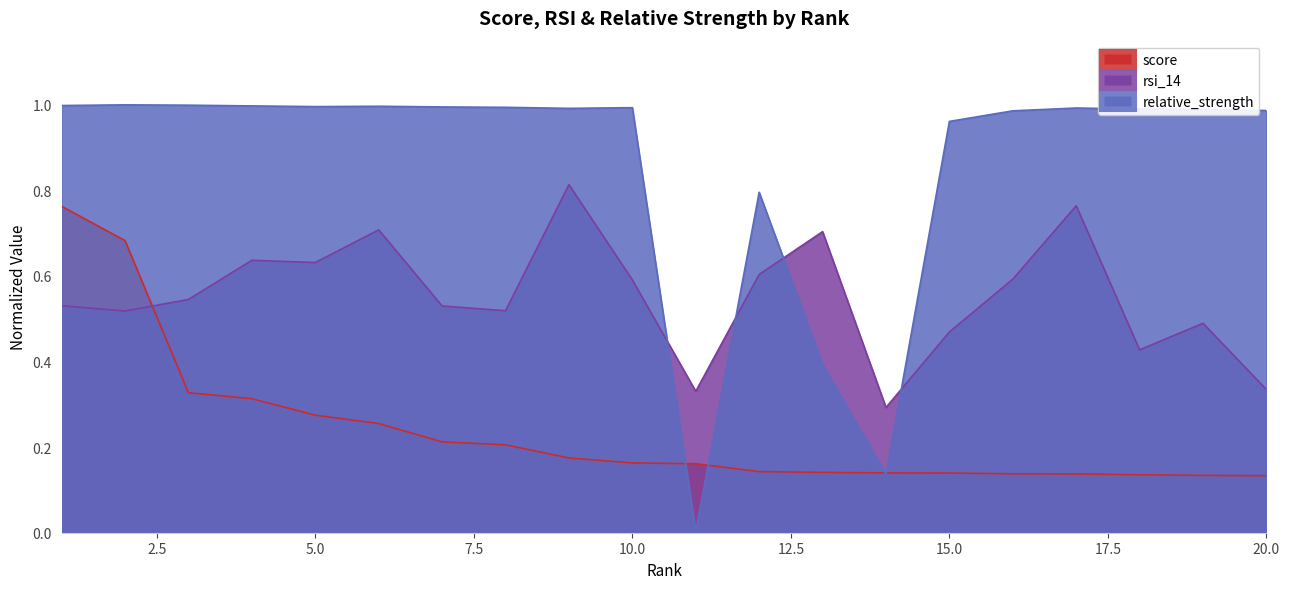

What is the sum of all rsi_14 values?

11.0